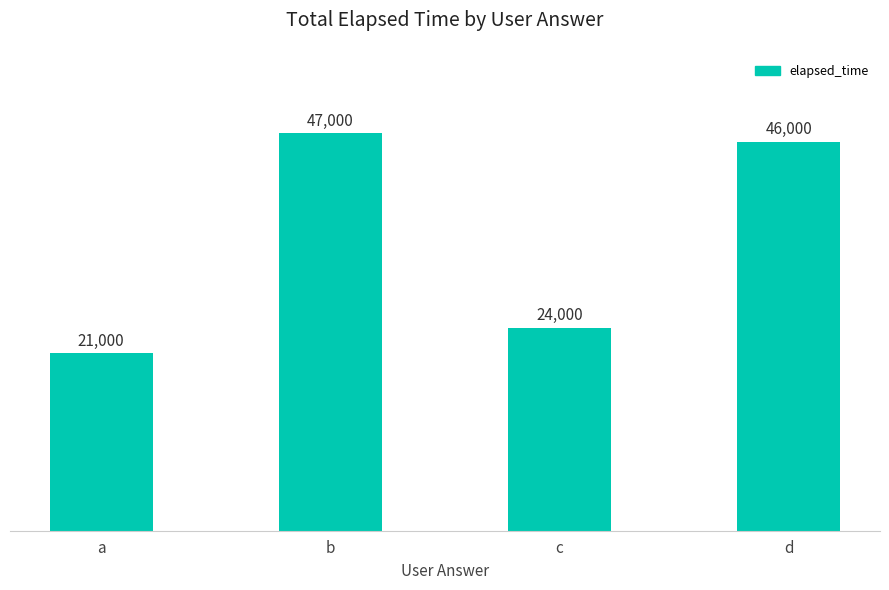

Where is the data nearest to the value 34000?

c